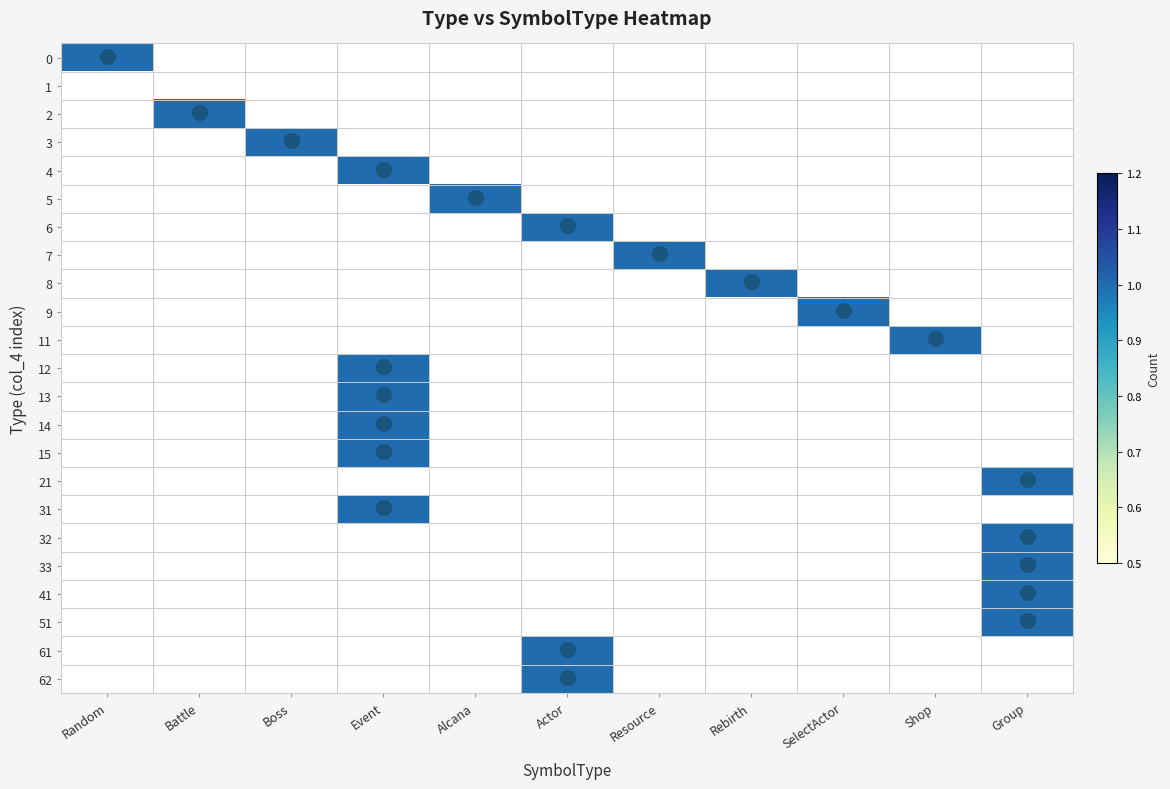

Reading left to right, transcribe all the data shown in this chart.

0: Random=1	Battle=0	Boss=0	Event=0	Alcana=0	Actor=0	Resource=0	Rebirth=0	SelectActor=0	Shop=0	Group=0
1: Random=0	Battle=0	Boss=0	Event=0	Alcana=0	Actor=0	Resource=0	Rebirth=0	SelectActor=0	Shop=0	Group=0
2: Random=0	Battle=1	Boss=0	Event=0	Alcana=0	Actor=0	Resource=0	Rebirth=0	SelectActor=0	Shop=0	Group=0
3: Random=0	Battle=0	Boss=1	Event=0	Alcana=0	Actor=0	Resource=0	Rebirth=0	SelectActor=0	Shop=0	Group=0
4: Random=0	Battle=0	Boss=0	Event=1	Alcana=0	Actor=0	Resource=0	Rebirth=0	SelectActor=0	Shop=0	Group=0
5: Random=0	Battle=0	Boss=0	Event=0	Alcana=1	Actor=0	Resource=0	Rebirth=0	SelectActor=0	Shop=0	Group=0
6: Random=0	Battle=0	Boss=0	Event=0	Alcana=0	Actor=1	Resource=0	Rebirth=0	SelectActor=0	Shop=0	Group=0
7: Random=0	Battle=0	Boss=0	Event=0	Alcana=0	Actor=0	Resource=1	Rebirth=0	SelectActor=0	Shop=0	Group=0
8: Random=0	Battle=0	Boss=0	Event=0	Alcana=0	Actor=0	Resource=0	Rebirth=1	SelectActor=0	Shop=0	Group=0
9: Random=0	Battle=0	Boss=0	Event=0	Alcana=0	Actor=0	Resource=0	Rebirth=0	SelectActor=1	Shop=0	Group=0
11: Random=0	Battle=0	Boss=0	Event=0	Alcana=0	Actor=0	Resource=0	Rebirth=0	SelectActor=0	Shop=1	Group=0
12: Random=0	Battle=0	Boss=0	Event=1	Alcana=0	Actor=0	Resource=0	Rebirth=0	SelectActor=0	Shop=0	Group=0
13: Random=0	Battle=0	Boss=0	Event=1	Alcana=0	Actor=0	Resource=0	Rebirth=0	SelectActor=0	Shop=0	Group=0
14: Random=0	Battle=0	Boss=0	Event=1	Alcana=0	Actor=0	Resource=0	Rebirth=0	SelectActor=0	Shop=0	Group=0
15: Random=0	Battle=0	Boss=0	Event=1	Alcana=0	Actor=0	Resource=0	Rebirth=0	SelectActor=0	Shop=0	Group=0
21: Random=0	Battle=0	Boss=0	Event=0	Alcana=0	Actor=0	Resource=0	Rebirth=0	SelectActor=0	Shop=0	Group=1
31: Random=0	Battle=0	Boss=0	Event=1	Alcana=0	Actor=0	Resource=0	Rebirth=0	SelectActor=0	Shop=0	Group=0
32: Random=0	Battle=0	Boss=0	Event=0	Alcana=0	Actor=0	Resource=0	Rebirth=0	SelectActor=0	Shop=0	Group=1
33: Random=0	Battle=0	Boss=0	Event=0	Alcana=0	Actor=0	Resource=0	Rebirth=0	SelectActor=0	Shop=0	Group=1
41: Random=0	Battle=0	Boss=0	Event=0	Alcana=0	Actor=0	Resource=0	Rebirth=0	SelectActor=0	Shop=0	Group=1
51: Random=0	Battle=0	Boss=0	Event=0	Alcana=0	Actor=0	Resource=0	Rebirth=0	SelectActor=0	Shop=0	Group=1
61: Random=0	Battle=0	Boss=0	Event=0	Alcana=0	Actor=1	Resource=0	Rebirth=0	SelectActor=0	Shop=0	Group=0
62: Random=0	Battle=0	Boss=0	Event=0	Alcana=0	Actor=1	Resource=0	Rebirth=0	SelectActor=0	Shop=0	Group=0